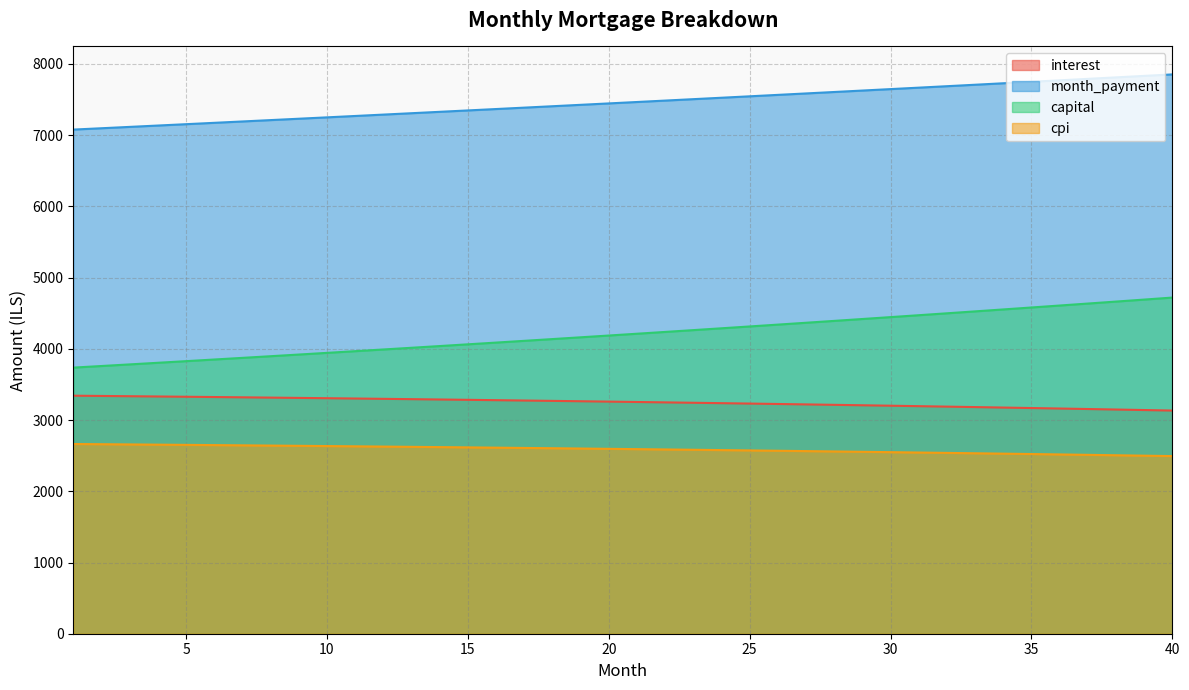

Is the value of capital at 13 greater than the value of month_payment at 12?

No